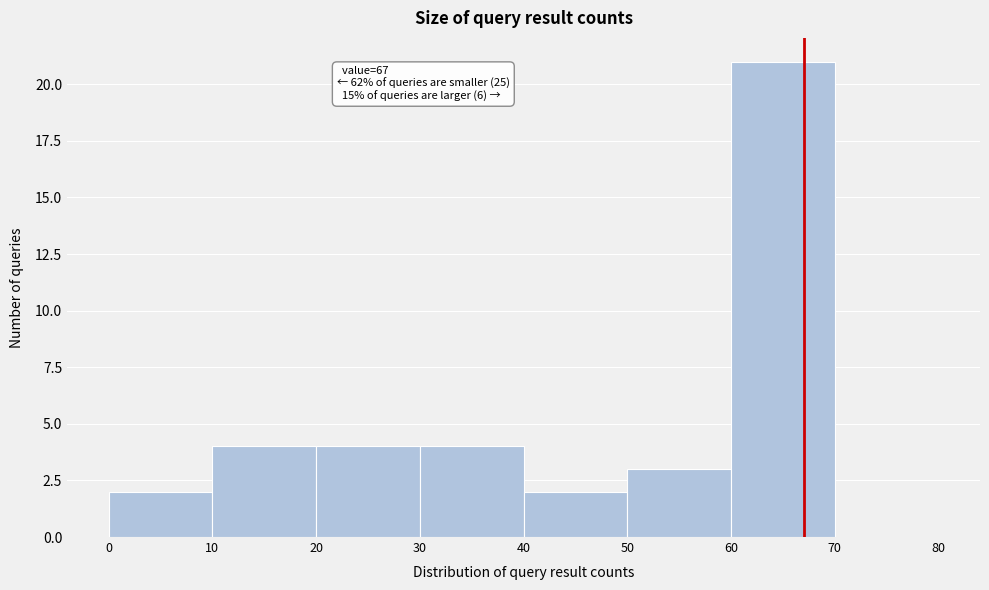

Over which range of the x-axis is the bar tallest?

60 to 70